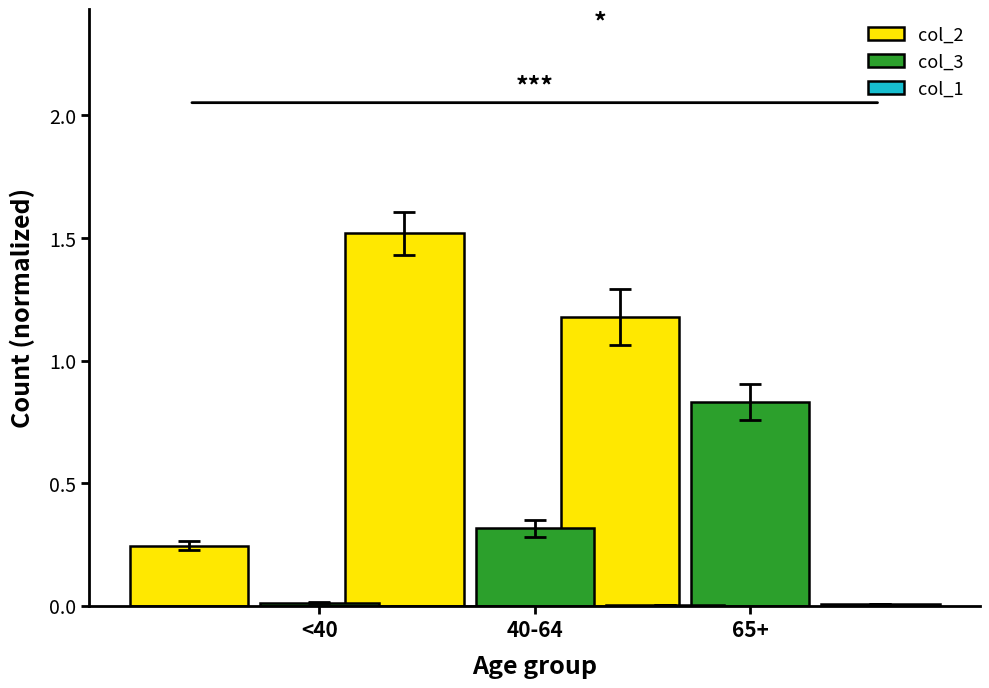

Between 65+ and <40, which is larger?

65+